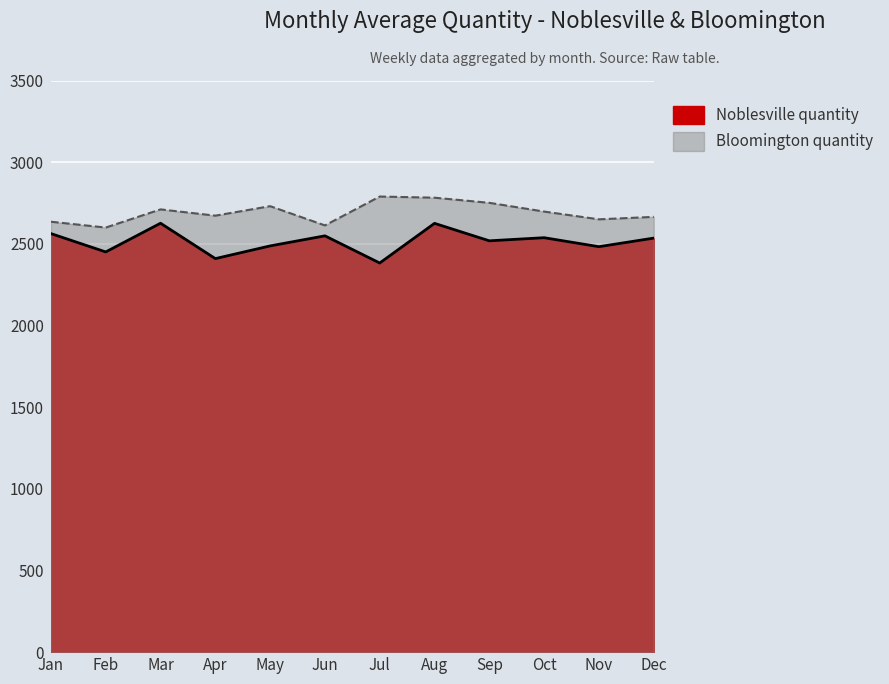

Which series ends up on top after the final intersection of Bloomington quantity and Noblesville quantity?

Bloomington quantity